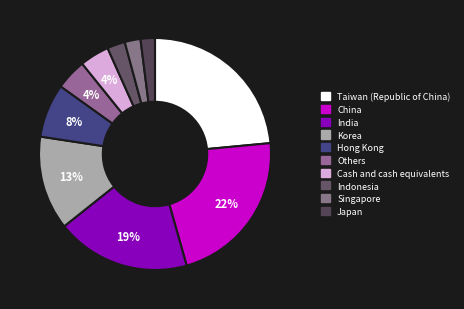

What is the smallest slice in the pie chart?

Japan